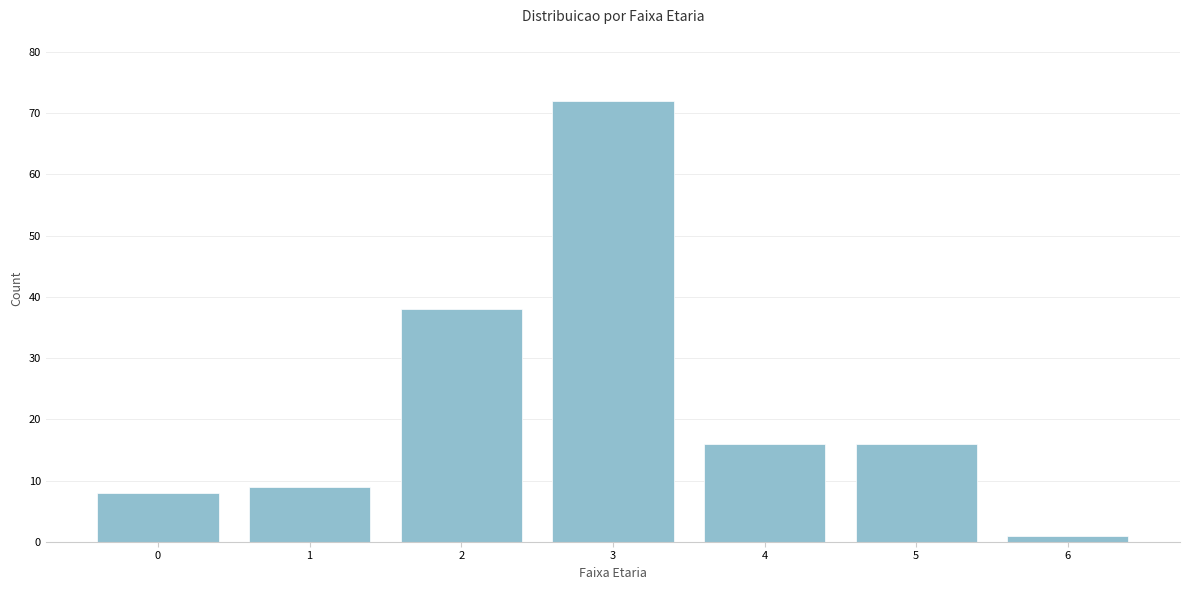

Reading left to right, transcribe all the data shown in this chart.

0=8	1=9	2=38	3=72	4=16	5=16	6=1